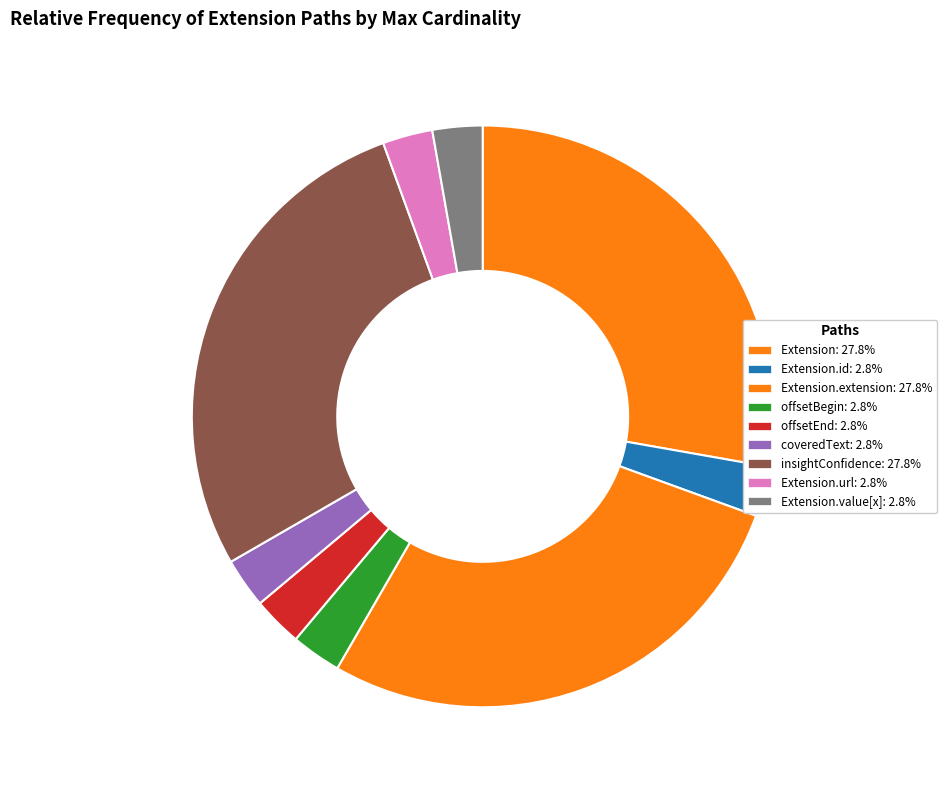

Count the number of slices in the pie.

9